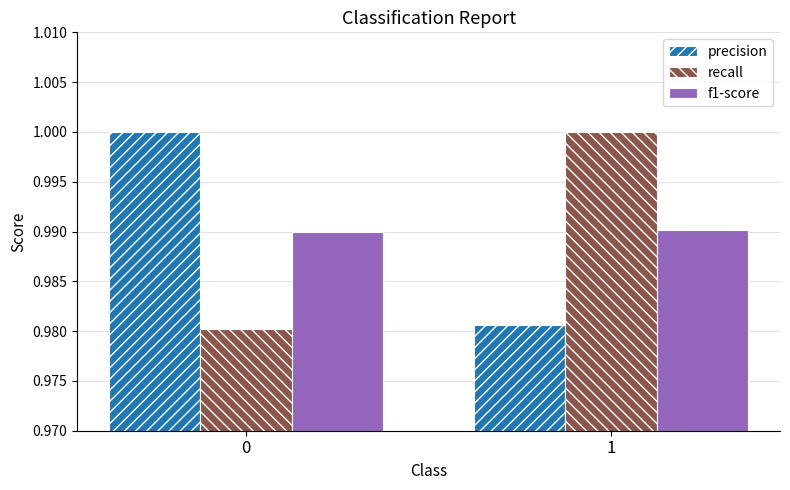

What is the total value across all series at 1?

3.0